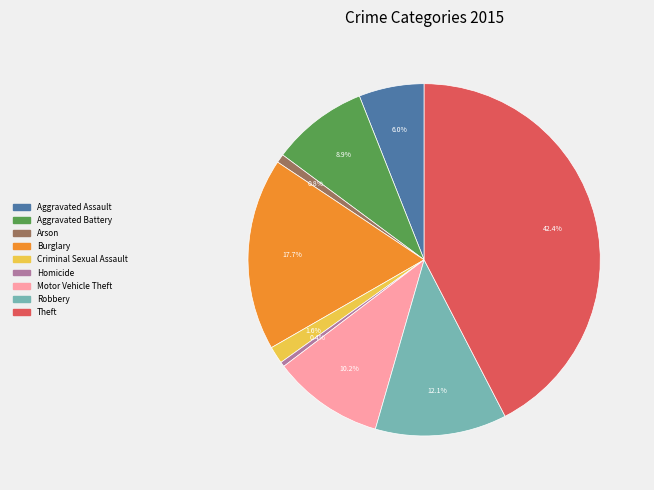

Is there a majority slice in this chart?

No